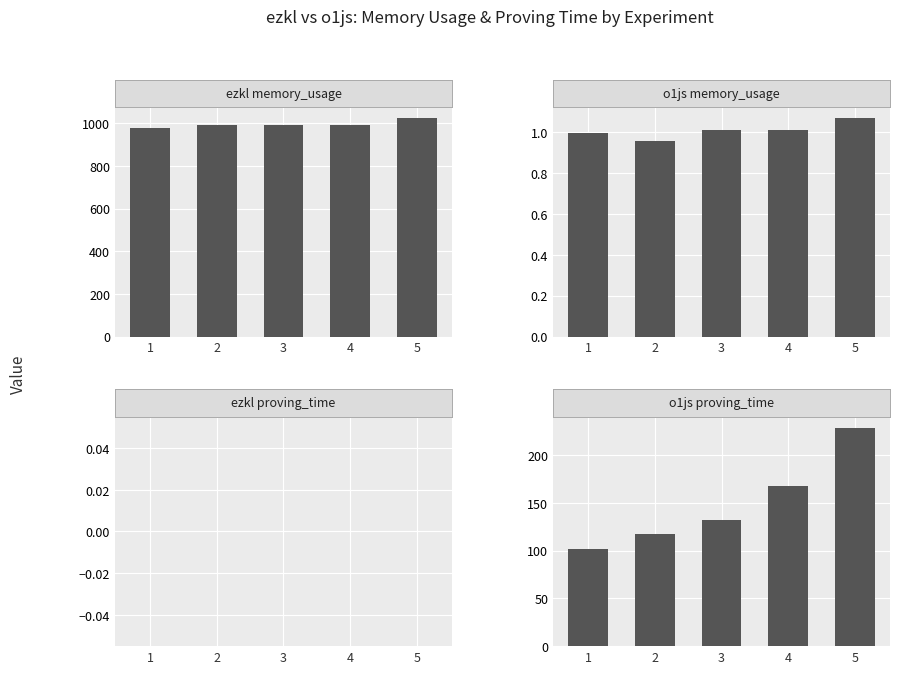

Is the value of o1js memory_usage at 1 greater than the value of ezkl proving_time at 5?

Yes